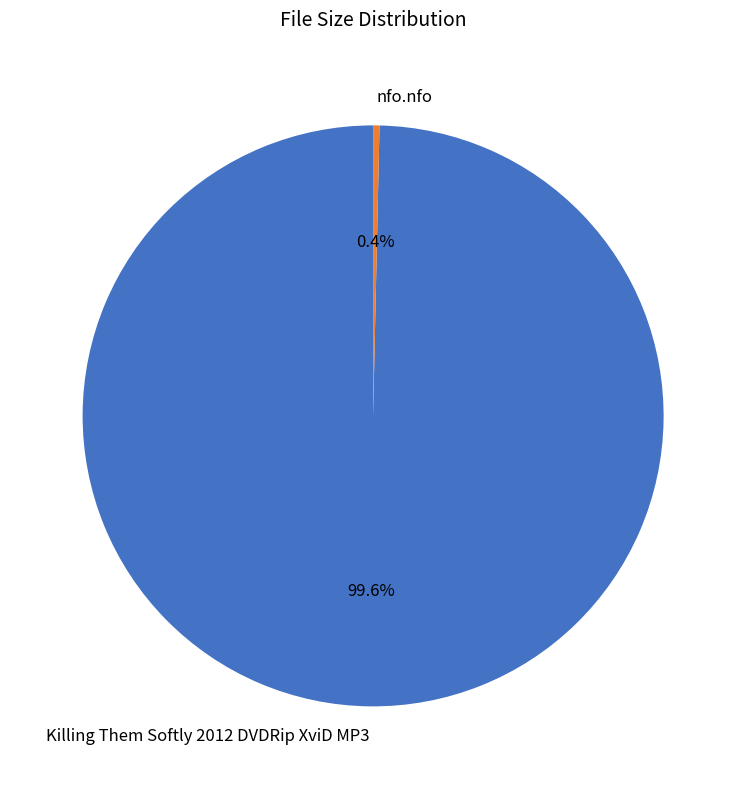

To the nearest percent, what is the combined percentage of Killing Them Softly 2012 DVDRip XviD MP3 and nfo.nfo?

100%